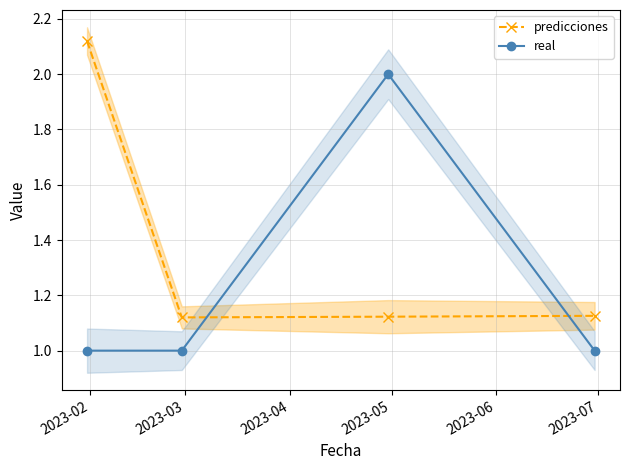

After their last crossing, which series has the higher values: predicciones or real?

predicciones